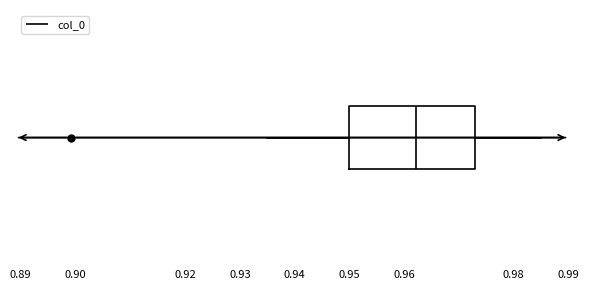

Read this box plot against the x-axis: the position of the median line, the range covered by the box, and the ends of both whiskers. The values are not printed on the chart, so give them approximately, as read against the axis.

median 0.962, box 0.950 to 0.973, whiskers 0.935 to 0.985